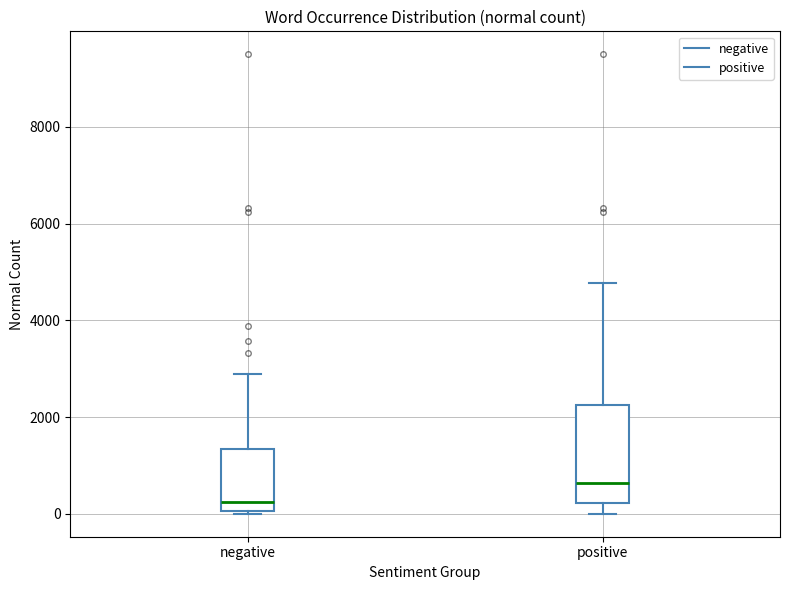

Reading left to right, read every box against the y-axis: the position of its median line, the range the box covers, and the ends of its whiskers. The values are not printed on the chart, so give them approximately, as read against the axis.

negative: median 200, box 0 to 1400, whiskers 0 to 2800
positive: median 600, box 200 to 2200, whiskers 0 to 4800